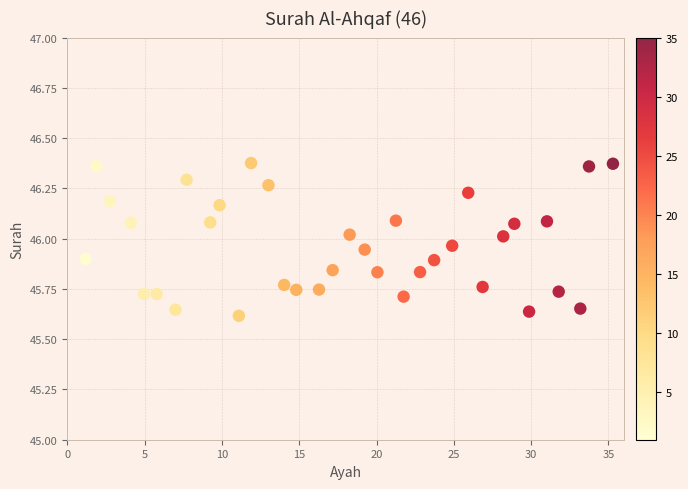

What is the range of Y values (max minus min)?

0.8